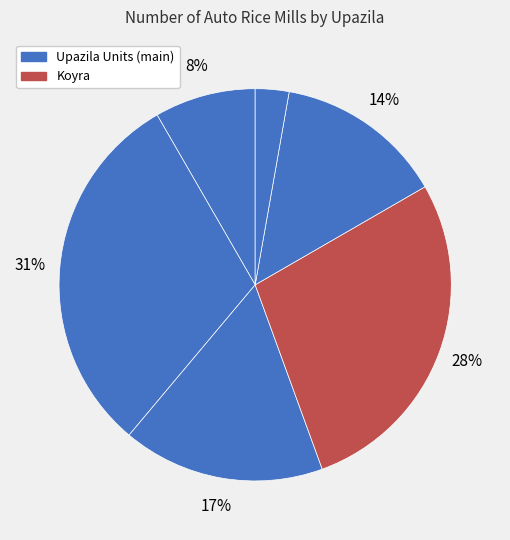

To the nearest percent, what is the difference between the largest and smallest slice percentages?

28%